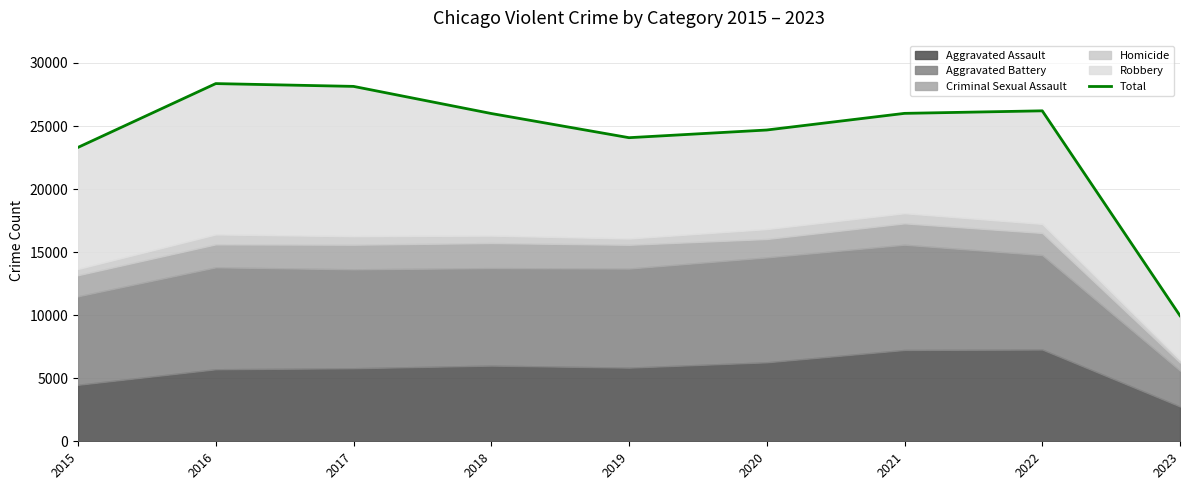

What is the greatest value displayed?

28365